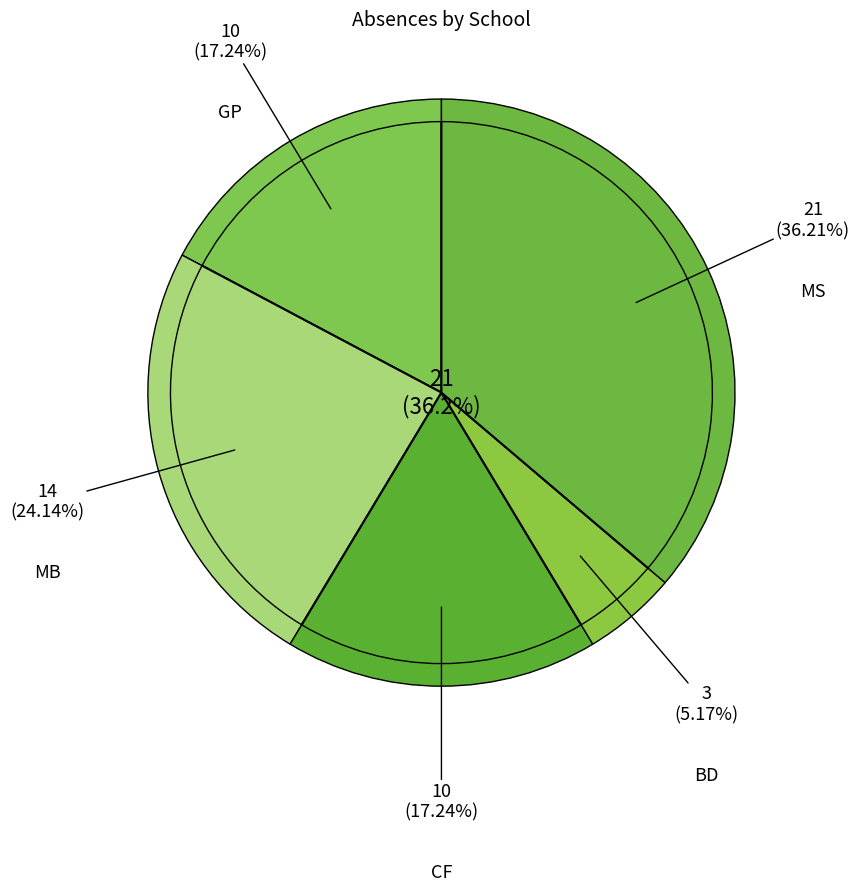

To the nearest percent, what percentage of the pie is BD?

5%